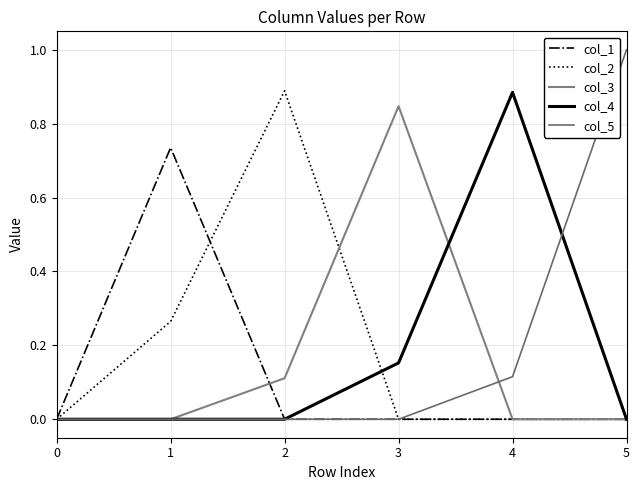

How many lines are shown in the chart?

5